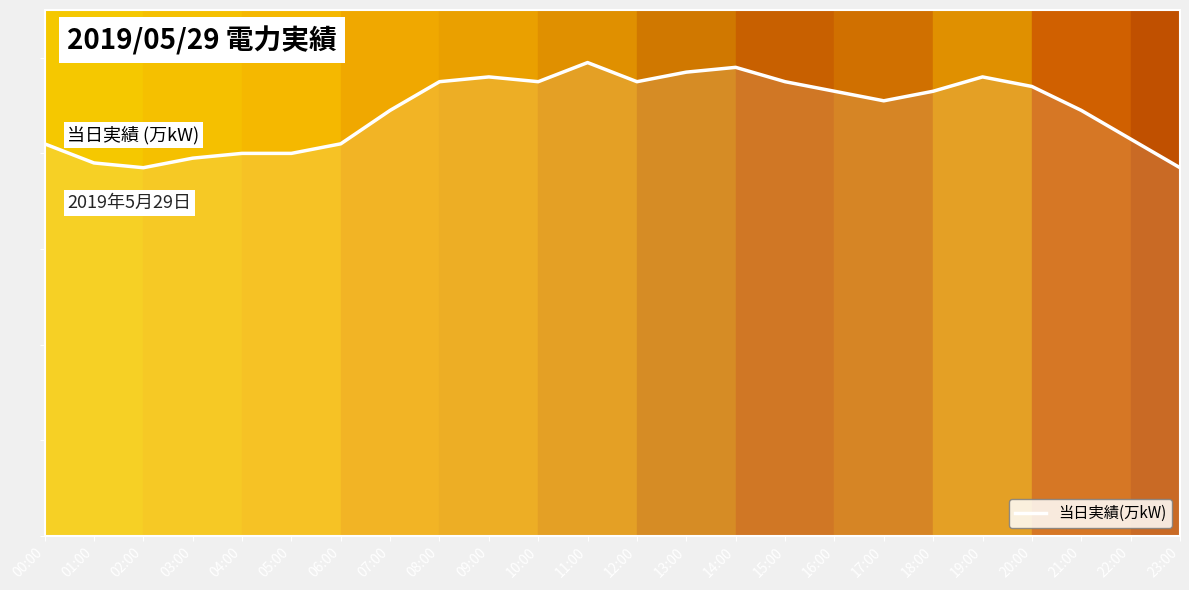

Where does the data first go above 93?

08:00